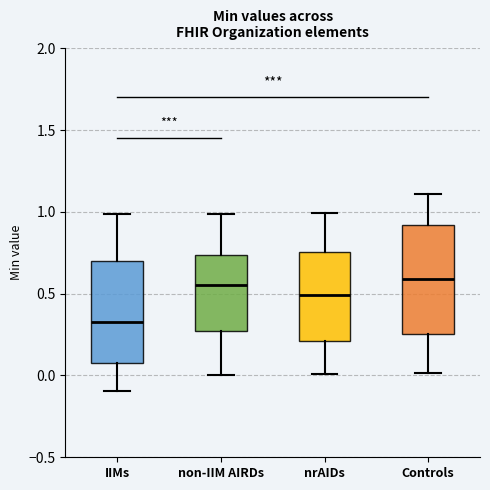

Reading left to right, transcribe this box plot: for each box, give where its median line is, the range the box spans, and where its two whiskers end, as read against the y-axis. The values are not printed on the chart, so give them approximately, as read against the axis.

IIMs: median 0.30, box 0.05 to 0.70, whiskers -0.10 to 1.00
non-IIM AIRDs: median 0.55, box 0.25 to 0.75, whiskers 0.00 to 1.00
nrAIDs: median 0.50, box 0.20 to 0.75, whiskers 0.00 to 1.00
Controls: median 0.60, box 0.25 to 0.90, whiskers 0.00 to 1.10